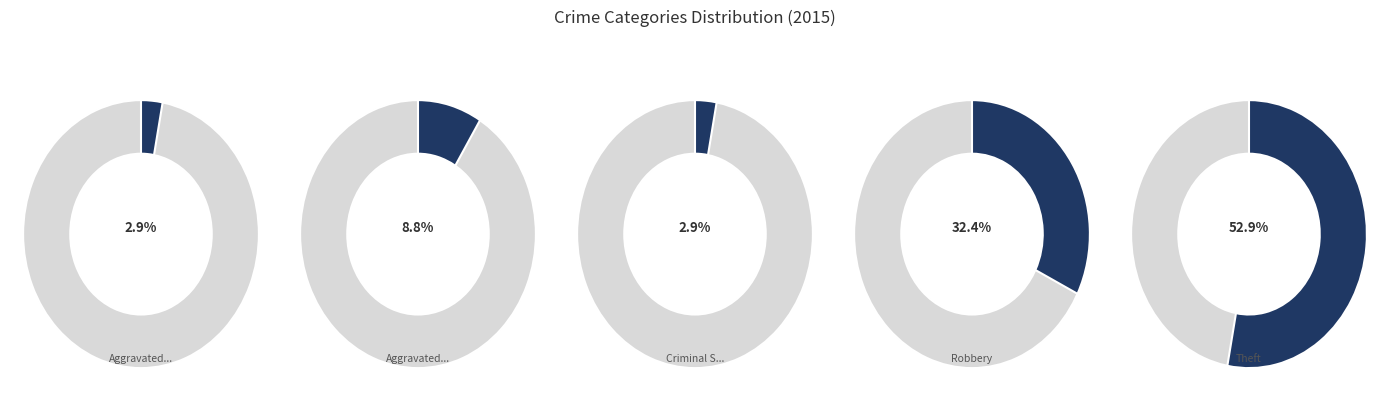

Combined, do Criminal Sexual Assault and Robbery account for over 50%?

No